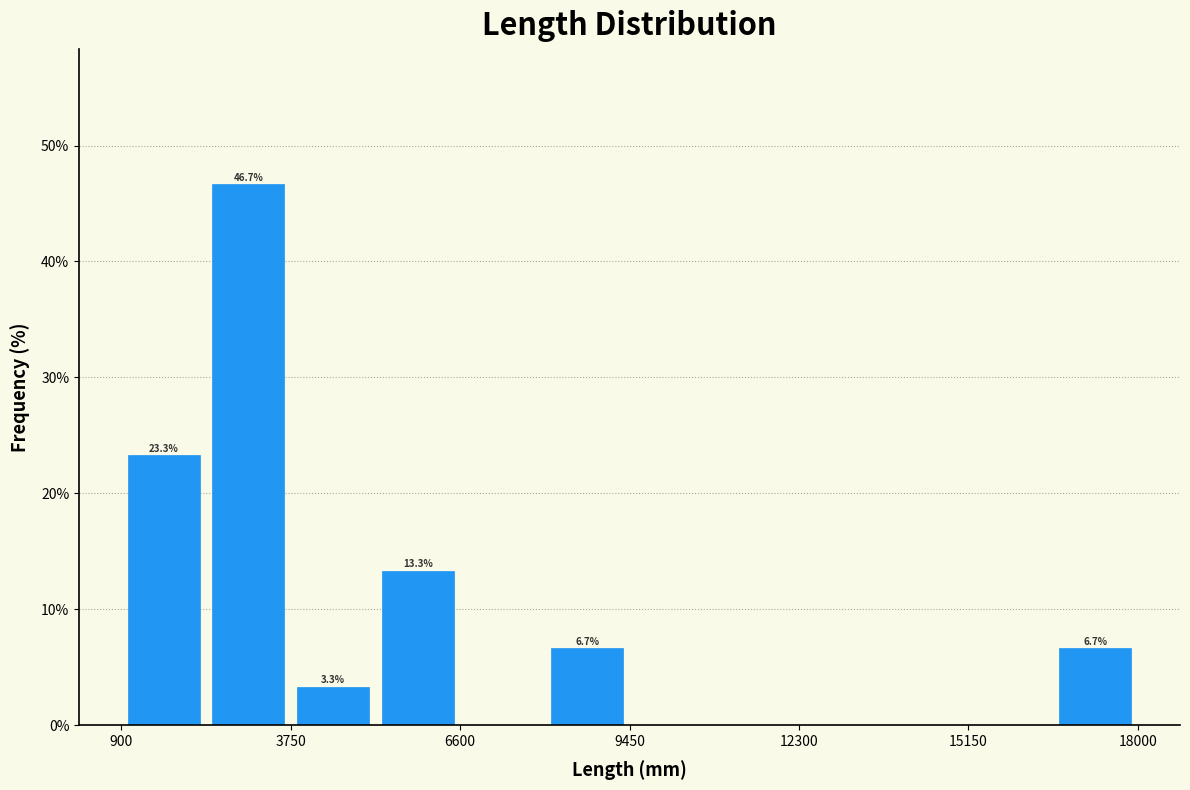

Read against the x-axis, roughly where is the centre of the tallest bar?

3000